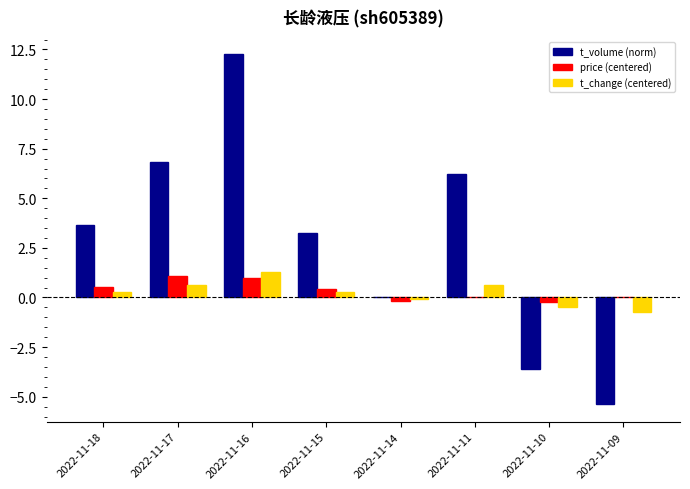

At which category is the sum across all series the highest?

2022-11-16